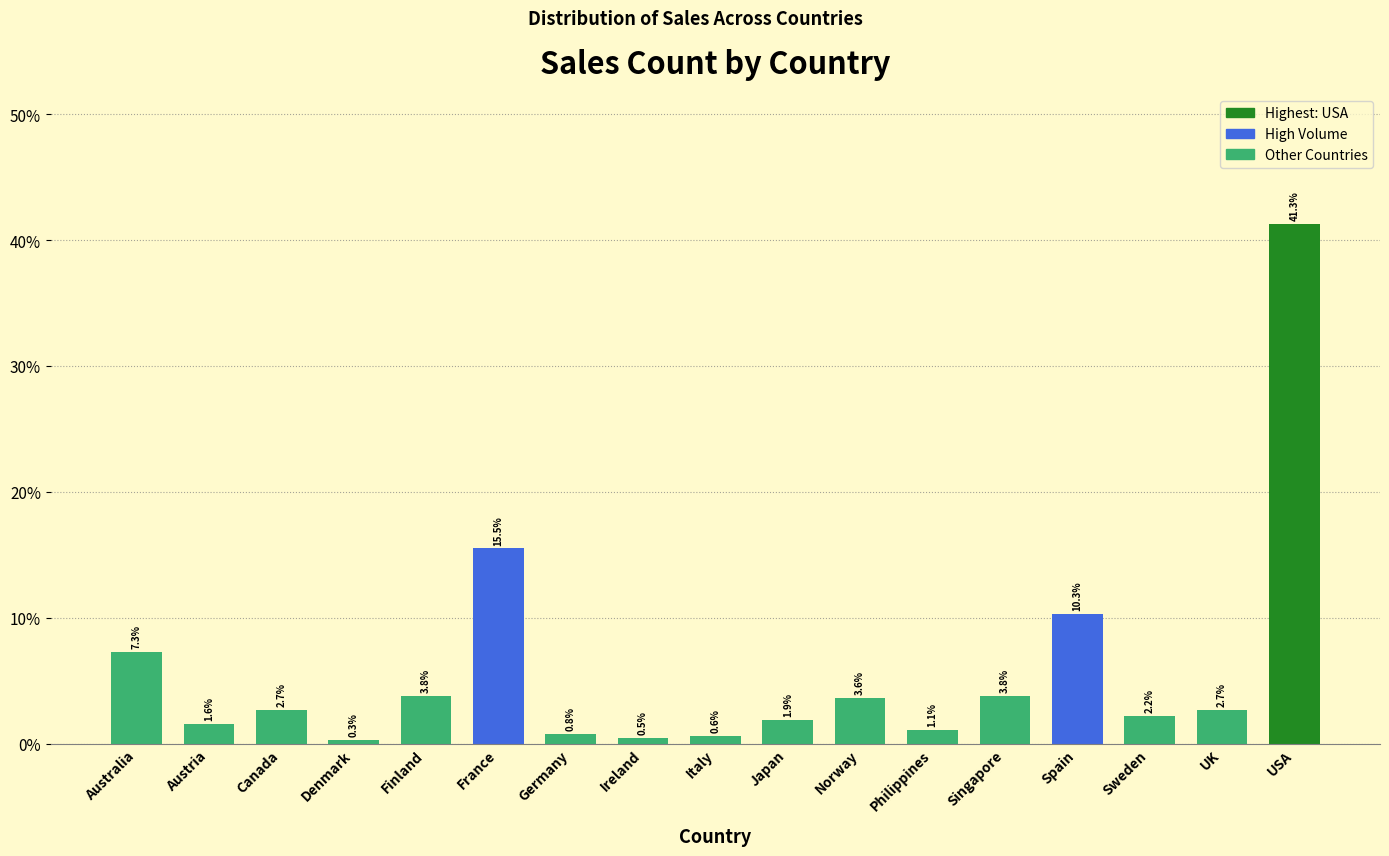

Reading left to right, transcribe all the data shown in this chart.

7.3	1.6	2.7	0.3	3.8	15.5	0.8	0.5	0.6	1.9	3.6	1.1	3.8	10.3	2.2	2.7	41.3